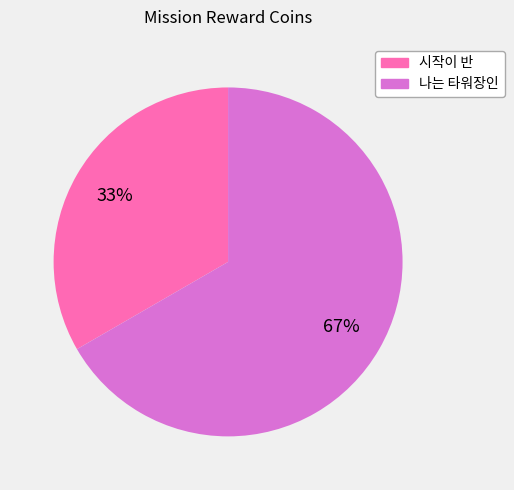

Approximately how many times larger is the value at 시작이 반 compared to 나는 타워장인?

0.5